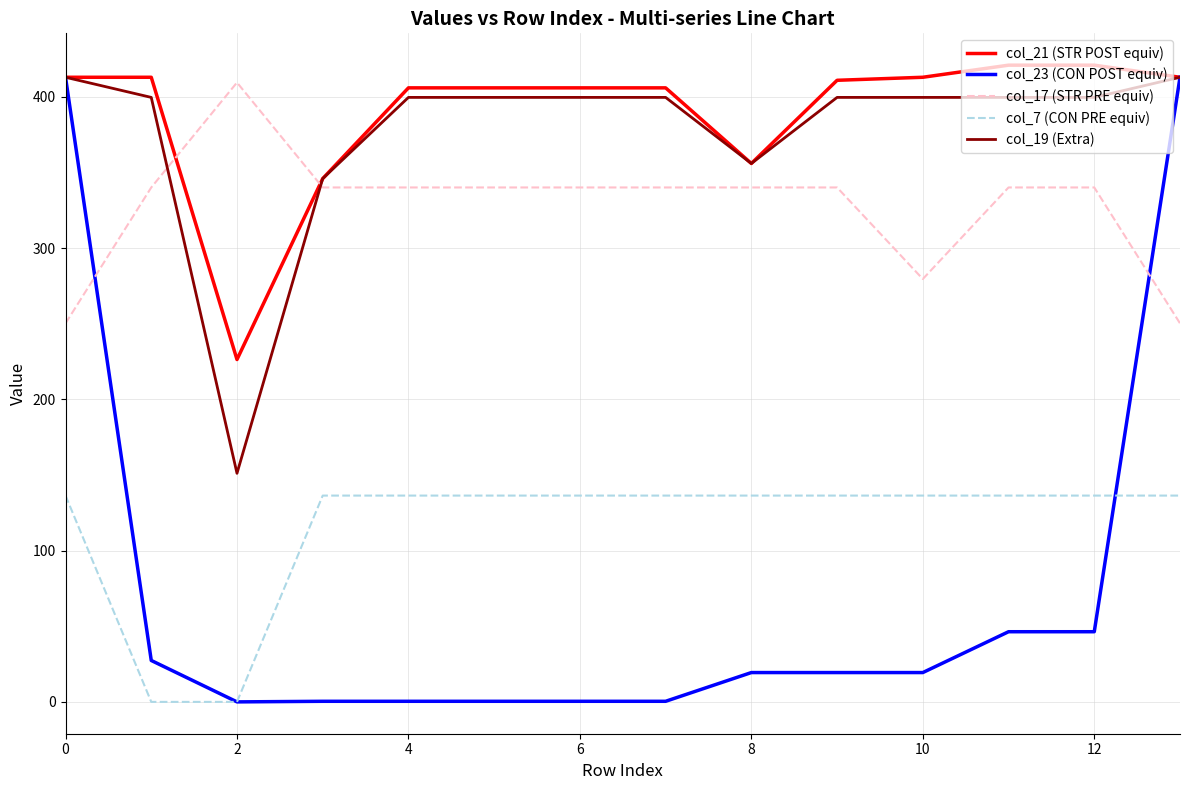

Which series has the largest range (max minus min)?

col_23 (CON POST equiv)